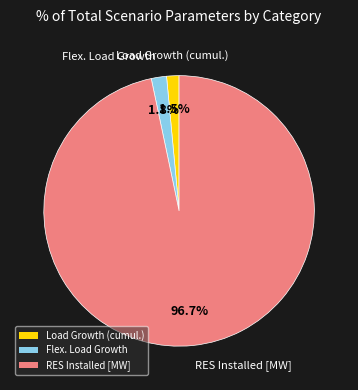

Is the sum of Flex. Load Growth and RES Installed [MW] greater than half?

Yes